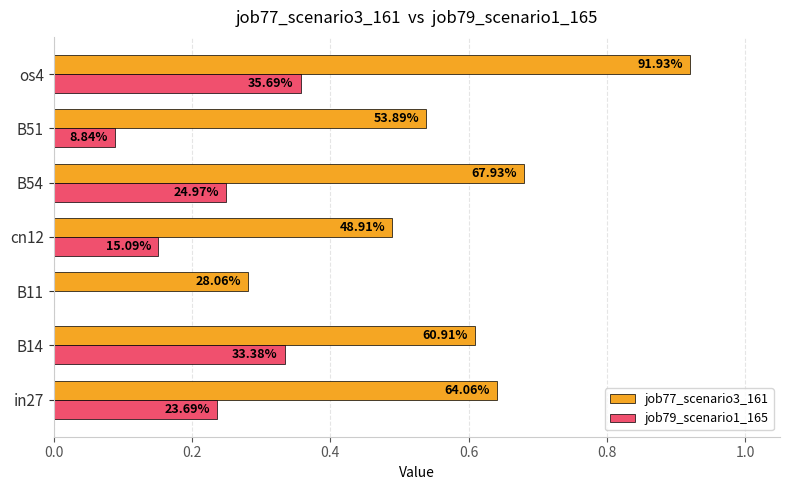

Count the job77_scenario3_161 values in the range 0 to 1.

7